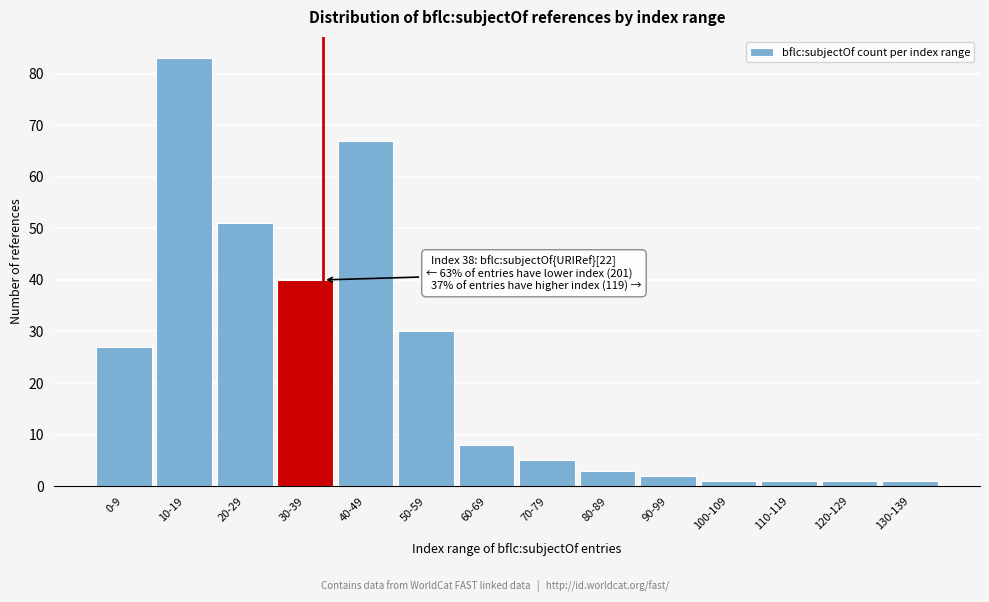

Reading left to right, extract all data points from this chart.

0-9=27	10-19=83	20-29=51	30-39=40	40-49=67	50-59=30	60-69=8	70-79=5	80-89=3	90-99=2	100-109=1	110-119=1	120-129=1	130-139=1